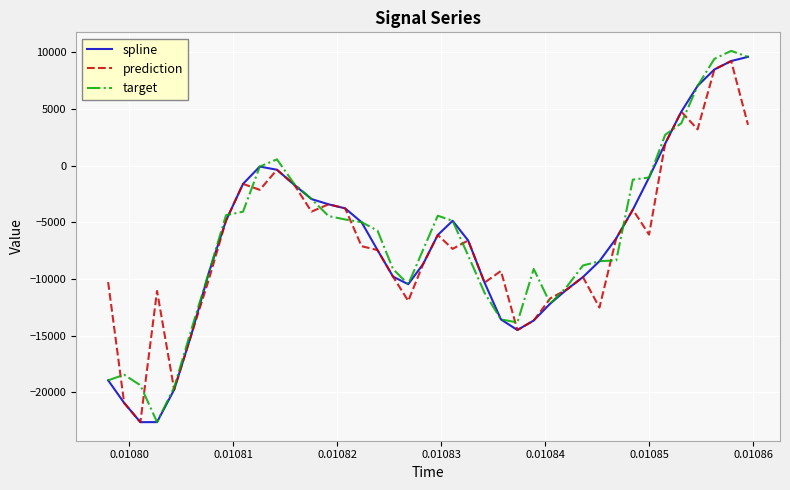

How many negative values does the prediction series have?

34